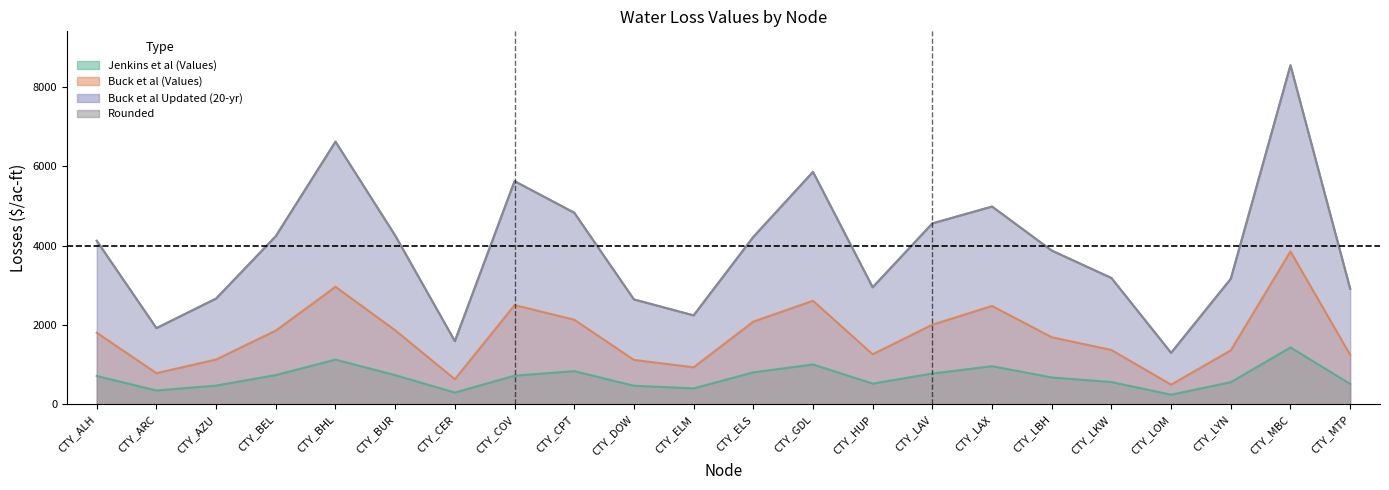

What is the difference between the maximum and minimum values in the Buck et al Updated (20-yr) series?

7244.5